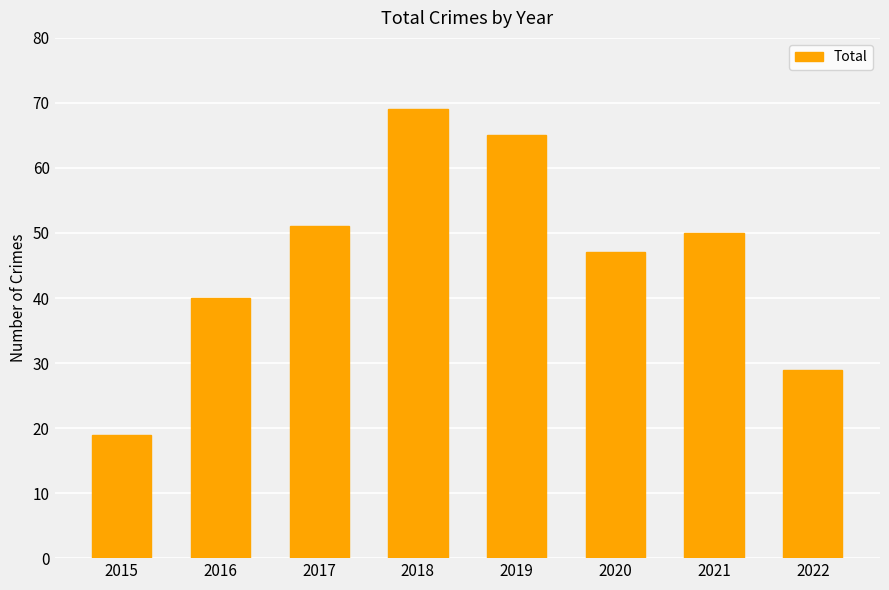

Reading left to right, extract all data points from this chart.

19	40	51	69	65	47	50	29